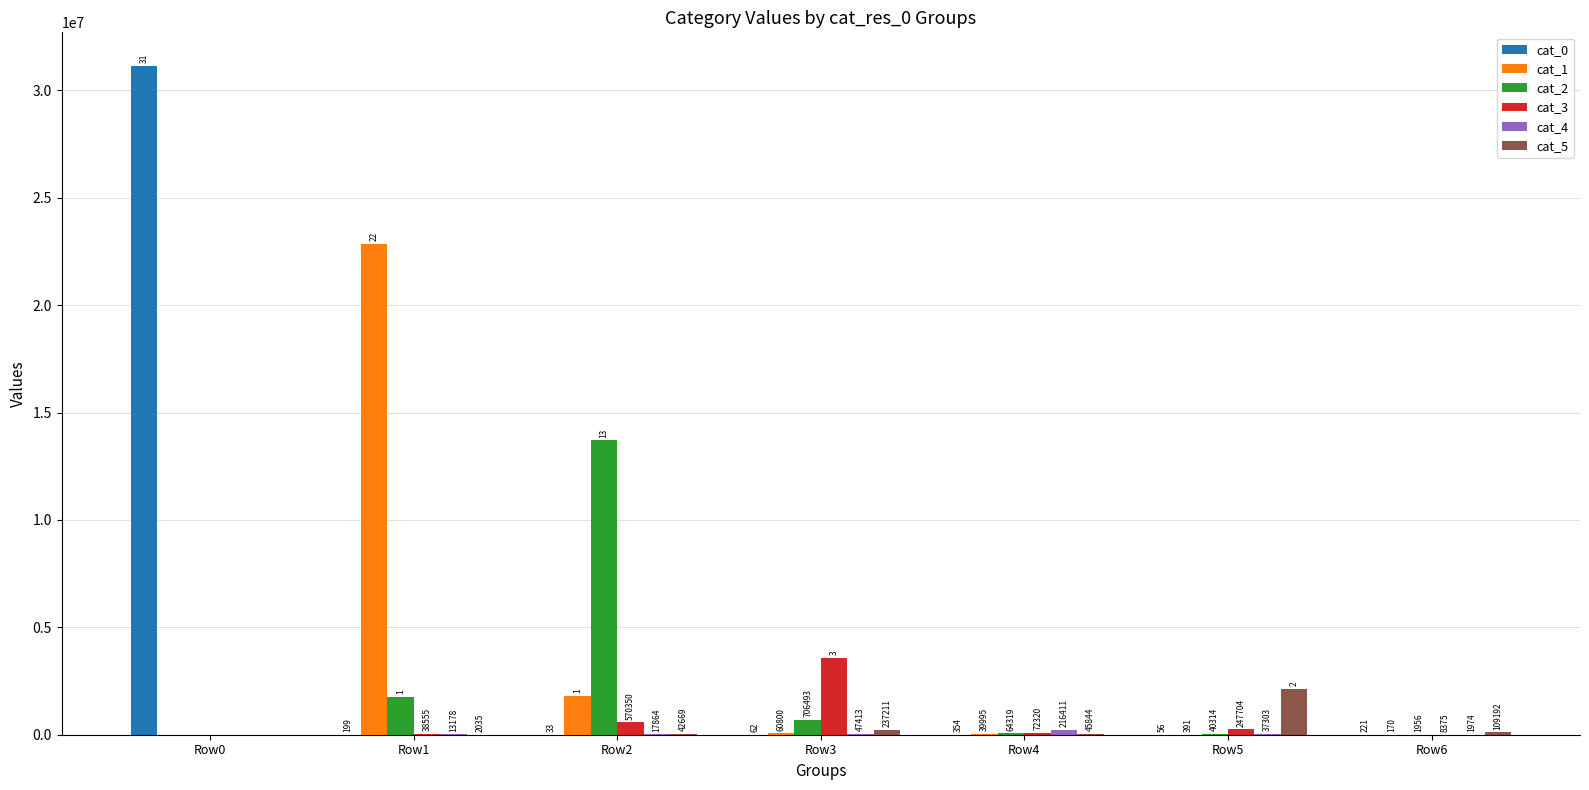

What is the sum of the cat_1 values at Row3 and Row1?

22905354